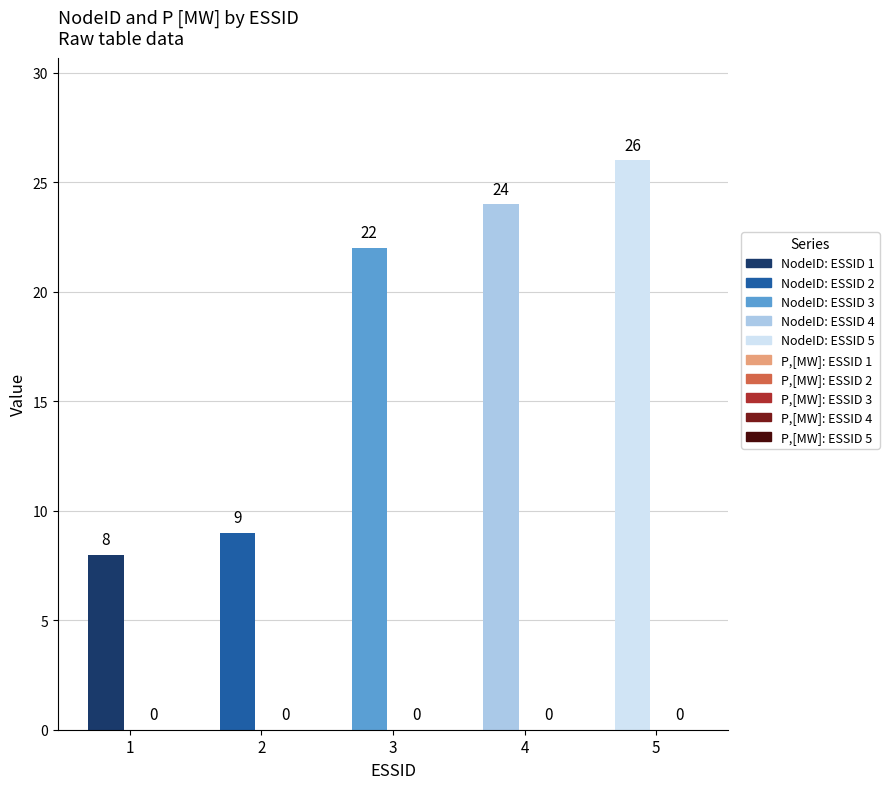

True or false: P, [MW] has a value of 0 at 1.

True